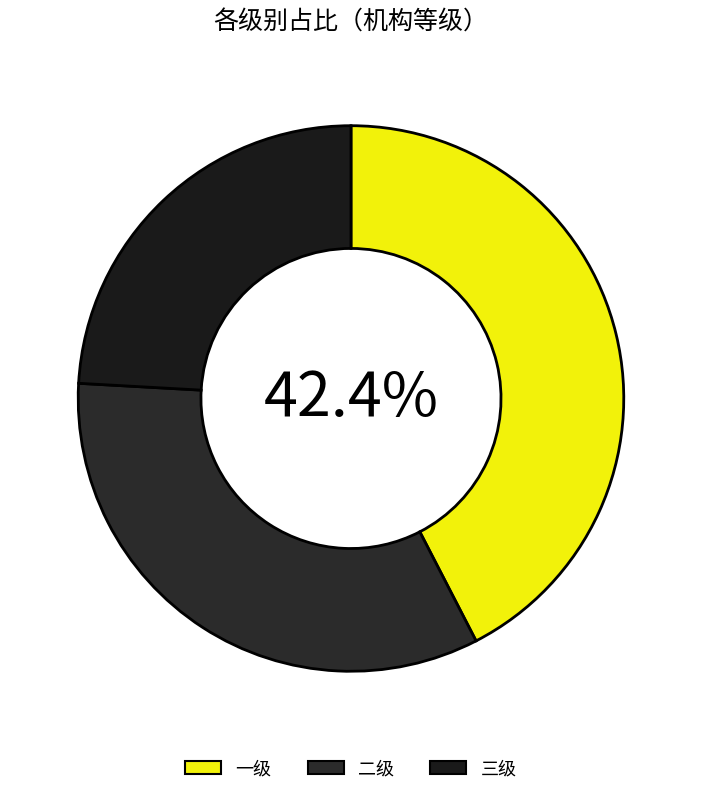

What is the smallest slice in the pie chart?

三级